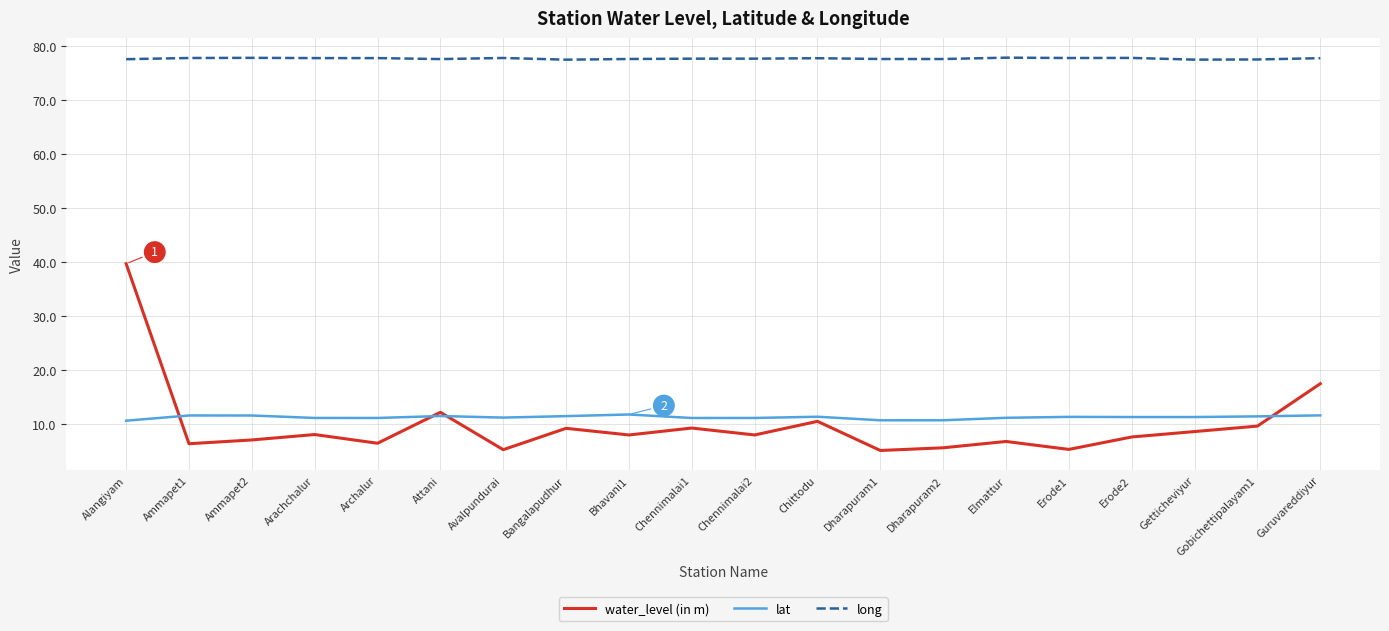

What is the highest value of the water_level (in m) series?

39.7